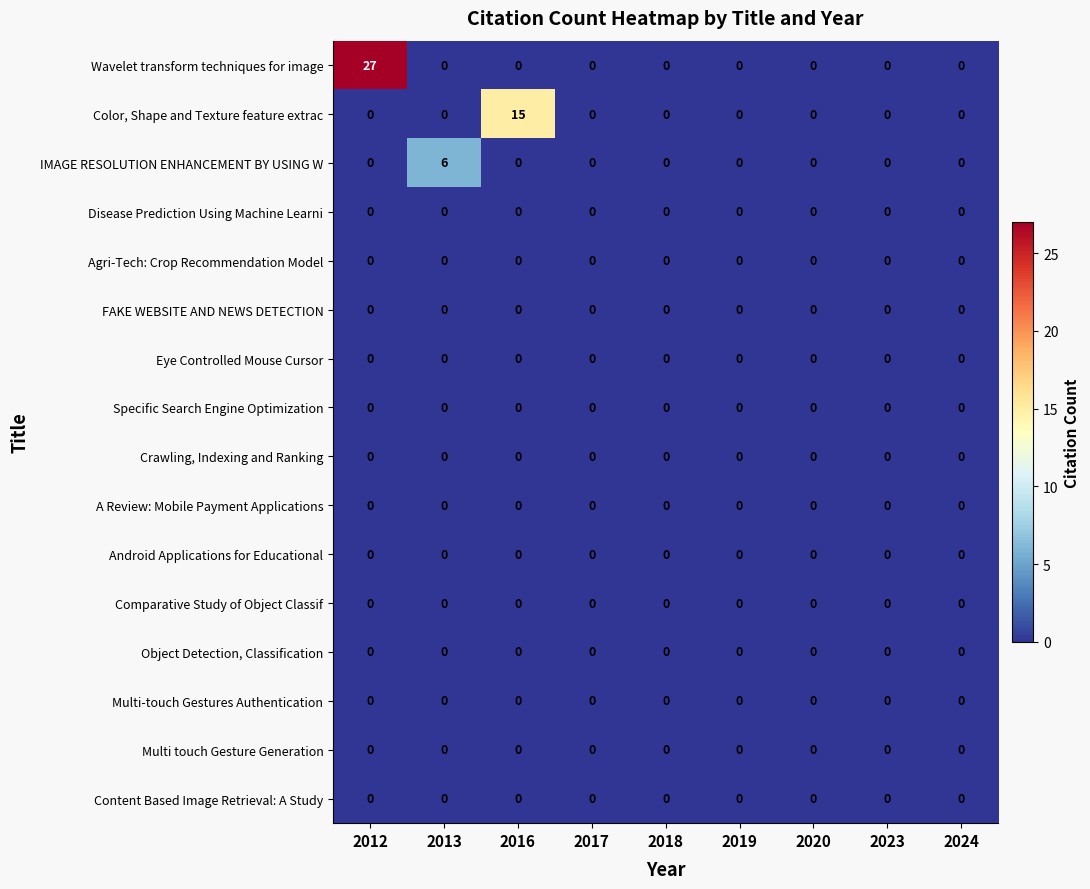

Which series has the largest range (max minus min)?

Wavelet transform techniques for image